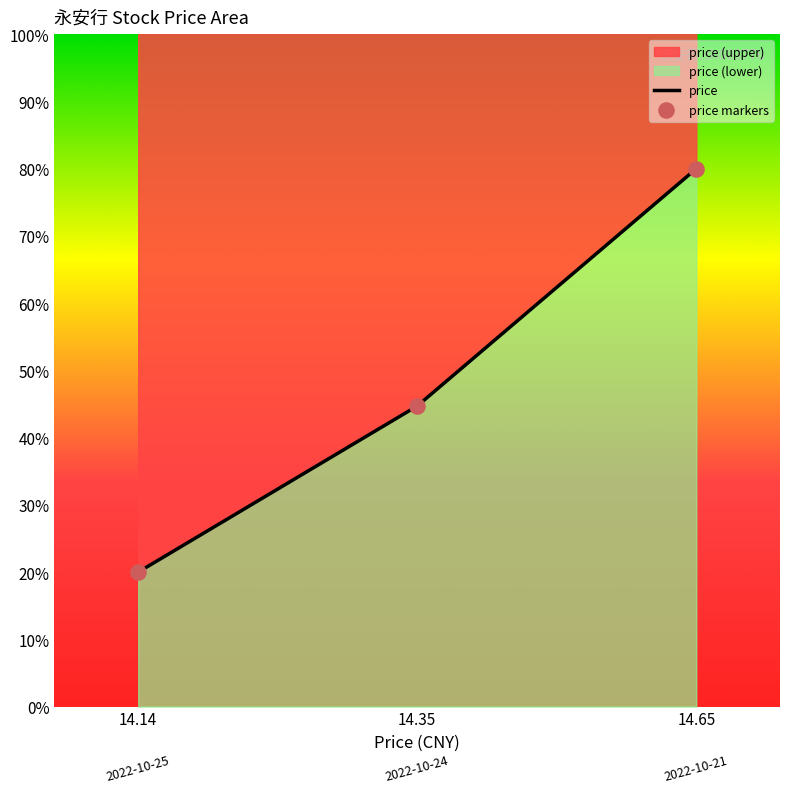

What is the total value across all series at 14.14?

0.4